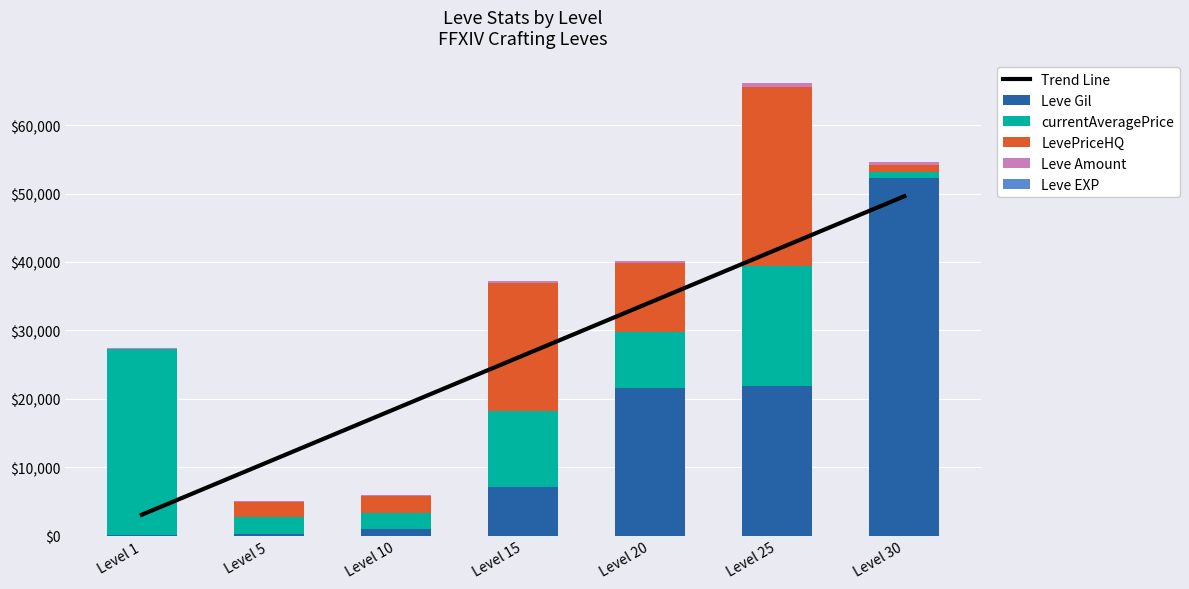

What is the value of the Leve Amount bar at the 4th from the left?

235.0